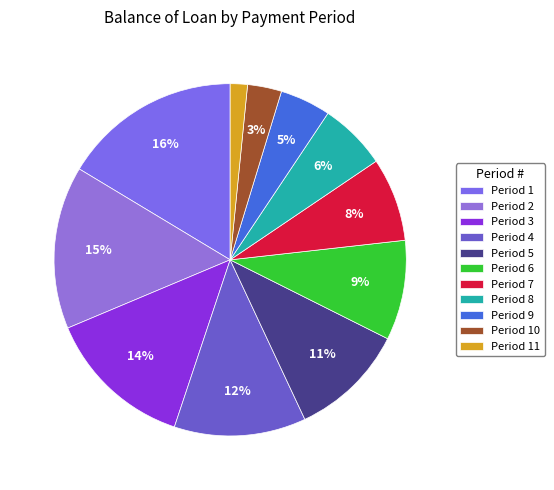

Which slice is the smallest?

Period 11